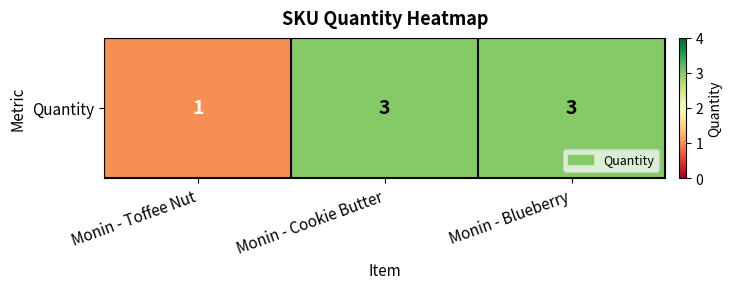

Rank the categories by value from highest to lowest.

Monin - Cookie Butter, Monin - Blueberry, Monin - Toffee Nut